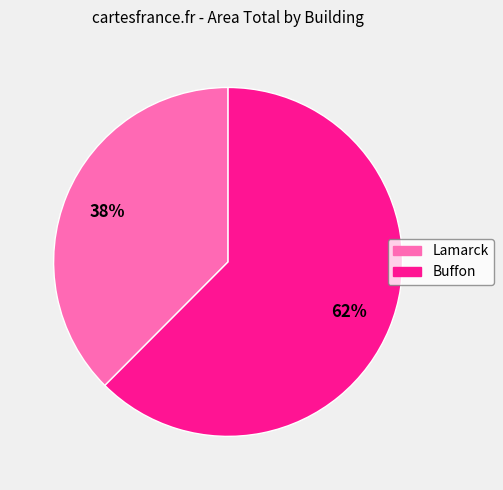

How many segments does this pie chart have?

2